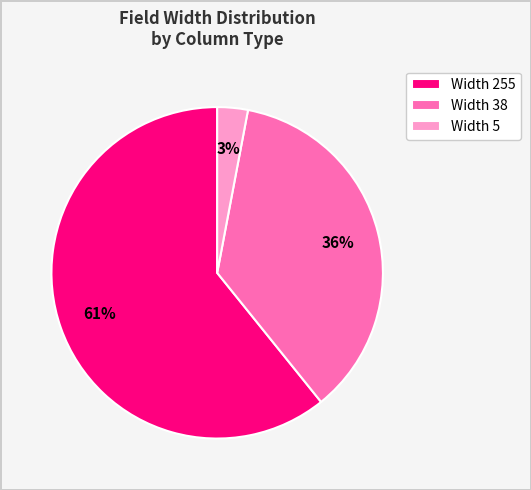

How many segments does this pie chart have?

3